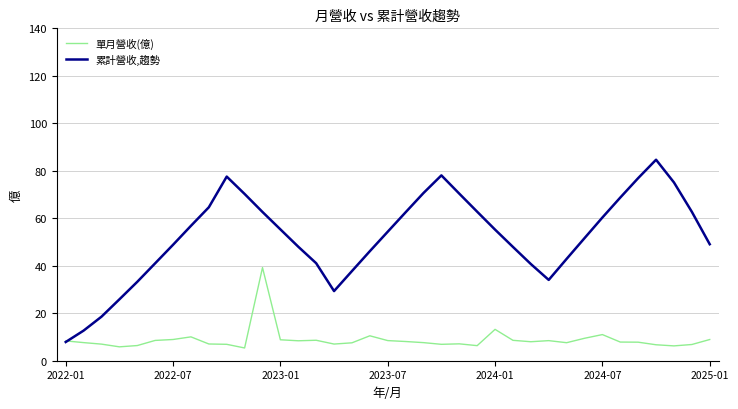

List the series in order of their peak value, highest first.

累計營收,趨勢, 單月營收(億)